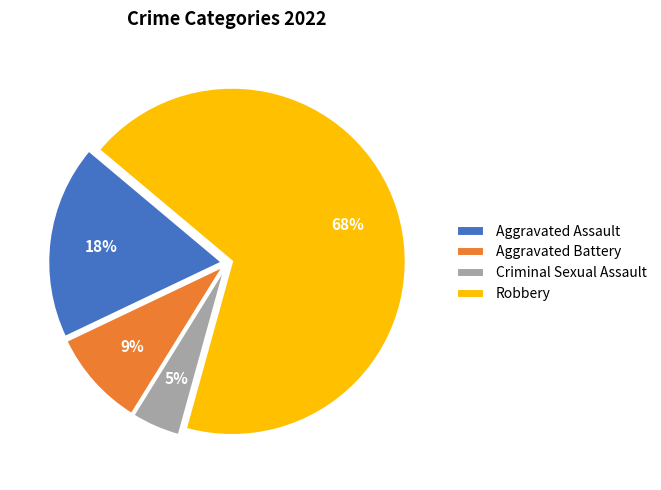

Combined, do Aggravated Assault and Aggravated Battery account for over 50%?

No